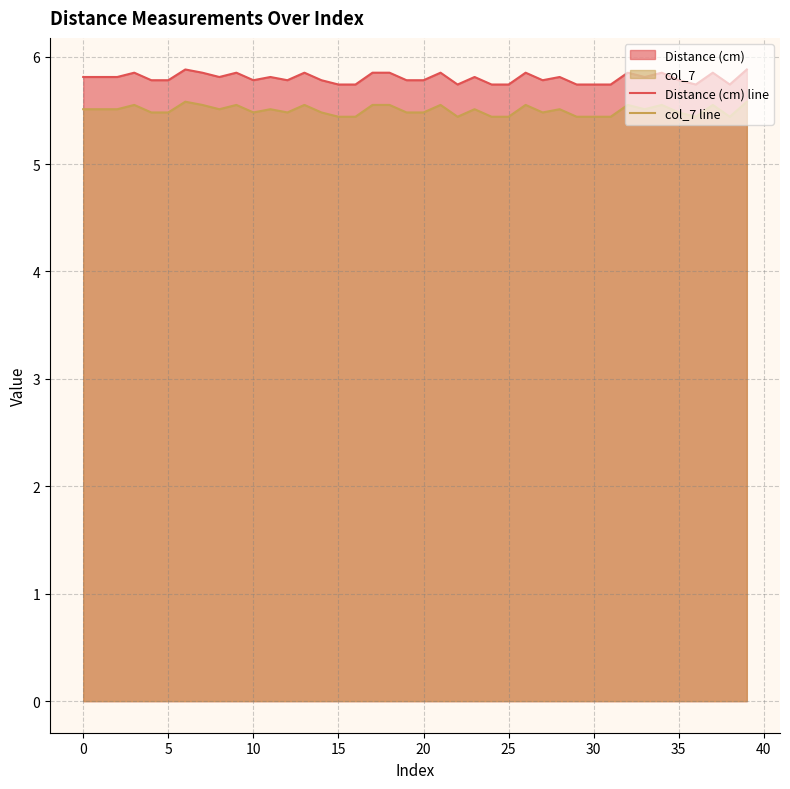

True or false: Distance (cm) line and col_7 line cross at least once.

False